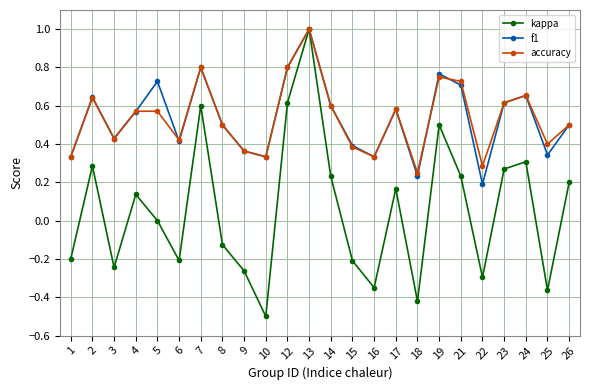

At which category does accuracy reach its first local peak?

2